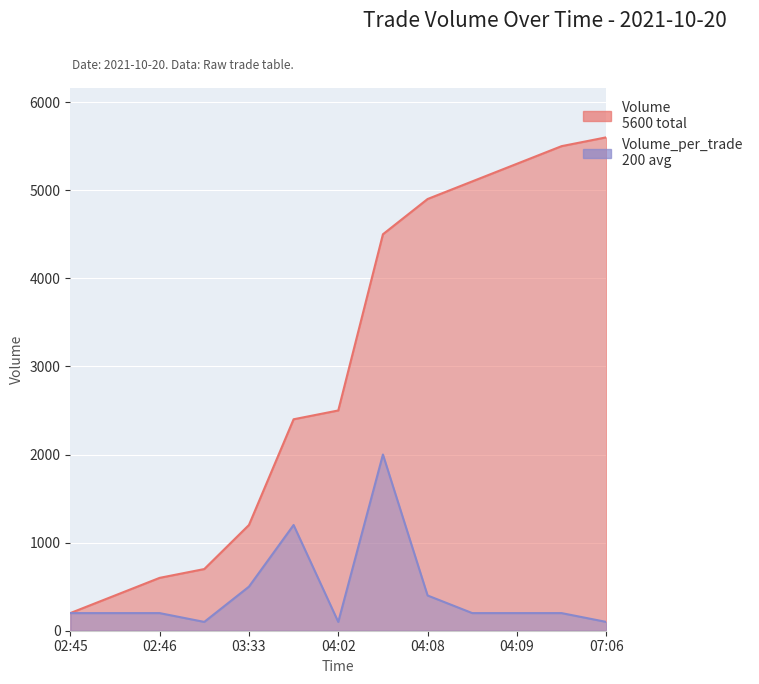

True or false: Volume_per_trade and Volume intersect in this chart.

False